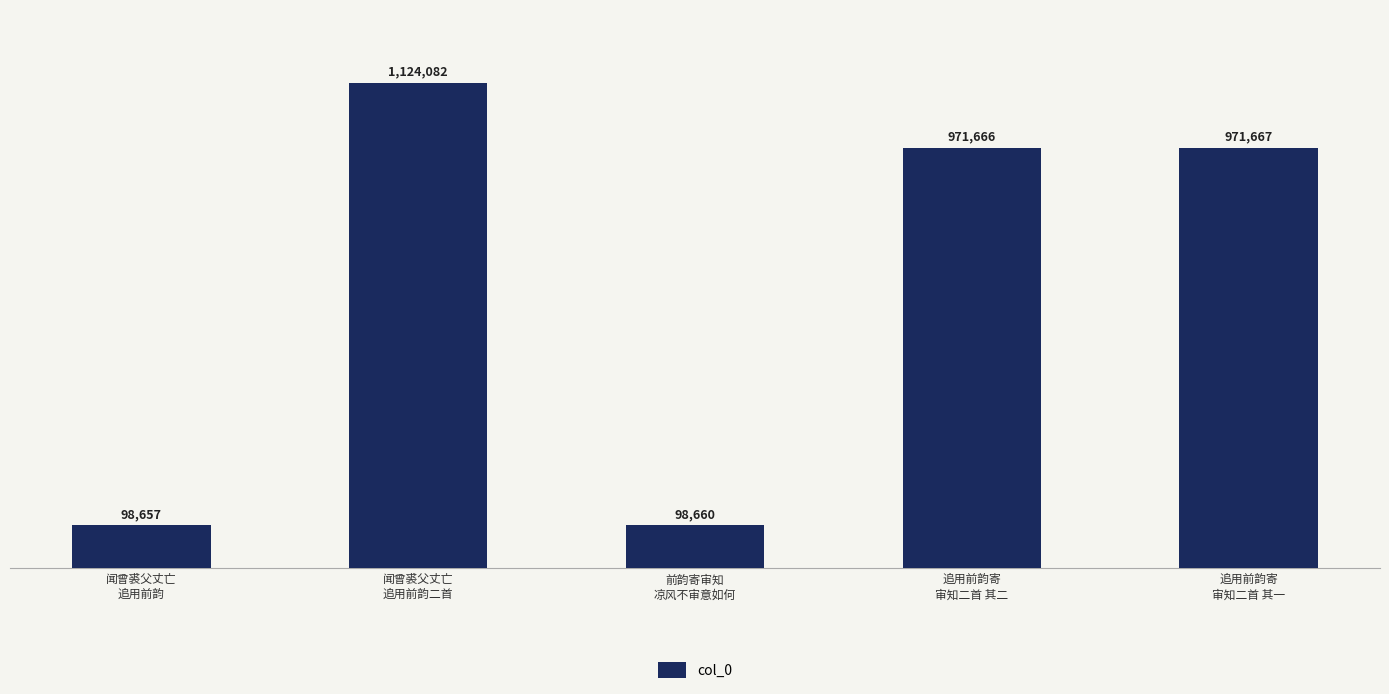

Are the bars horizontal?

No